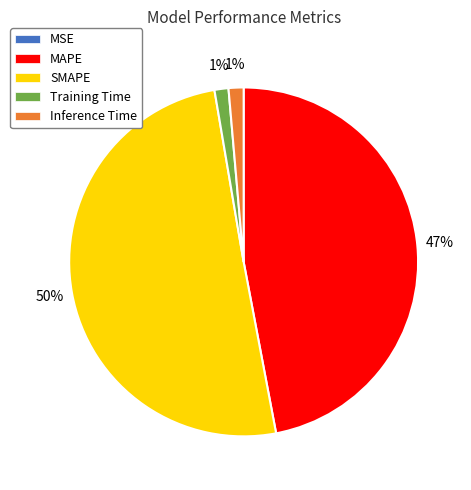

To the nearest percent, what is the difference between the Training Time and SMAPE slice percentages?

49%